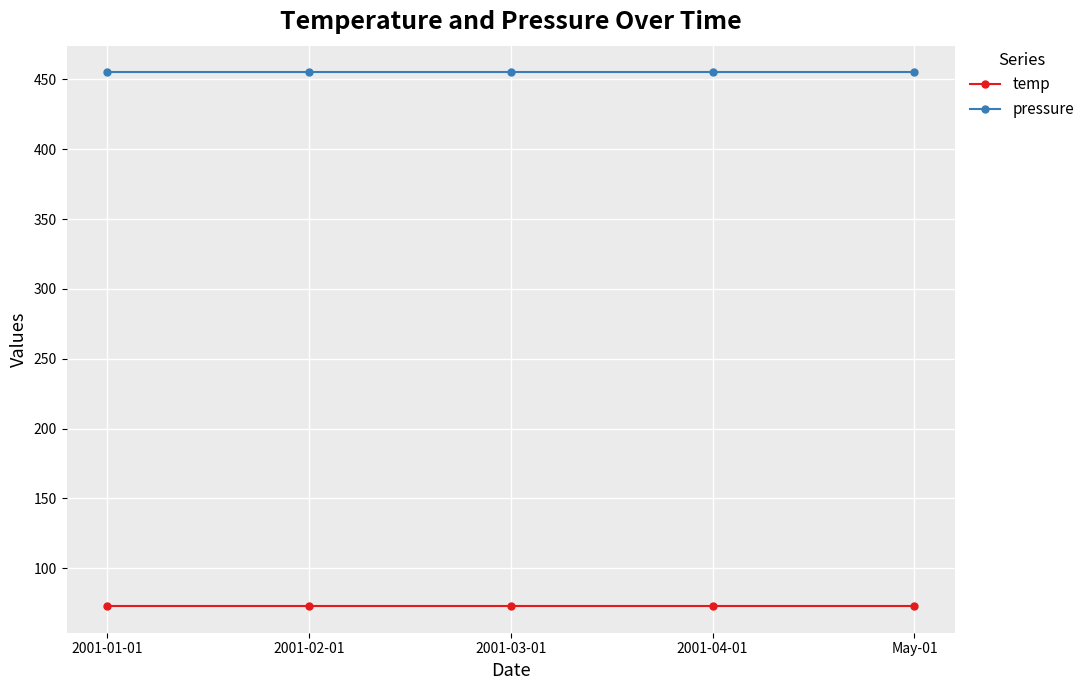

True or false: pressure and temp cross at least once.

False